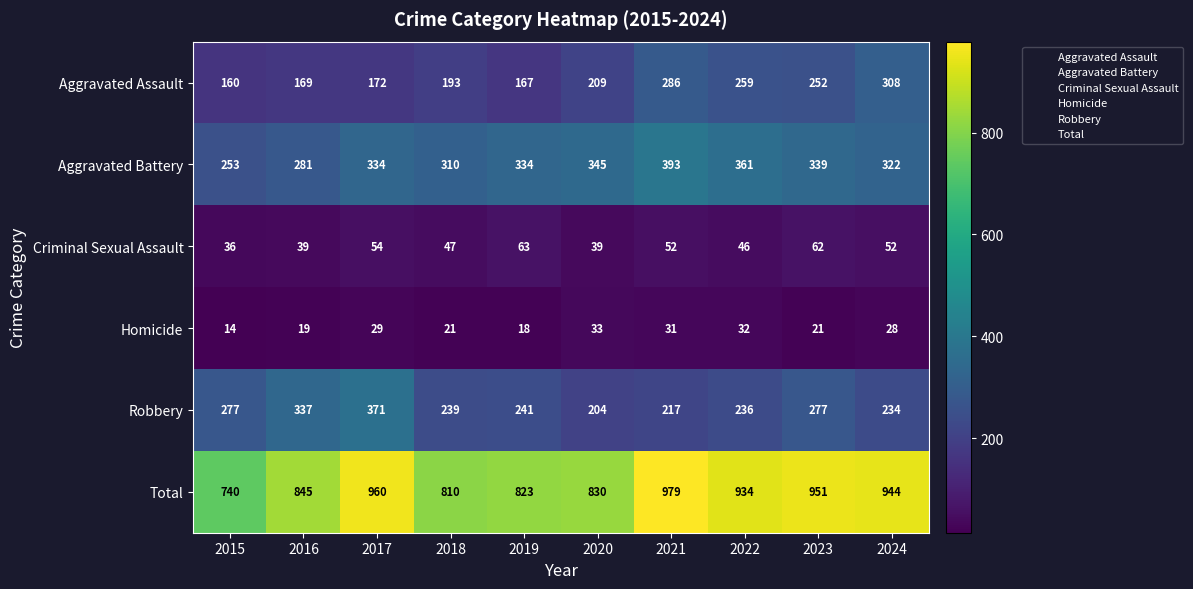

What is the smallest value displayed?

14